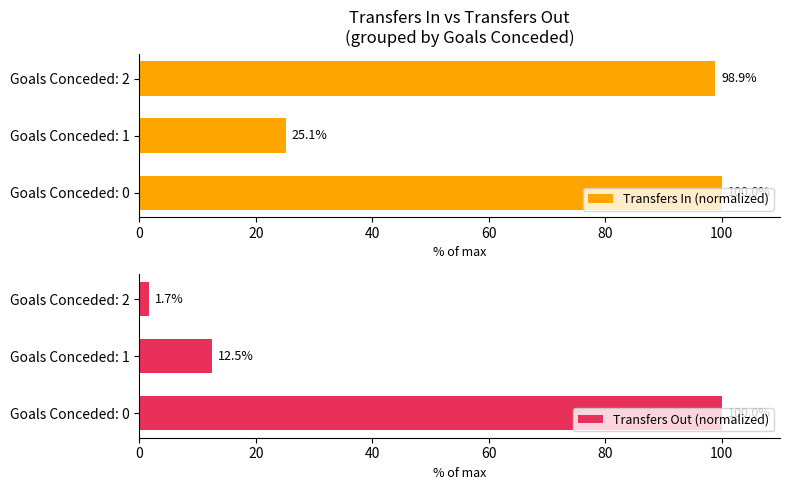

Rank the series by their maximum value, from highest to lowest.

Transfers In (normalized), Transfers Out (normalized)